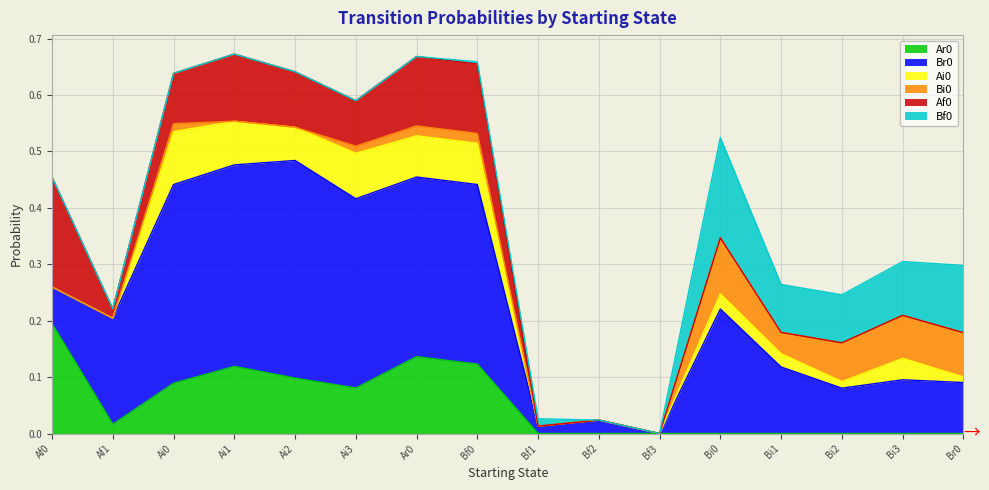

What position from the left is Bi1?

13